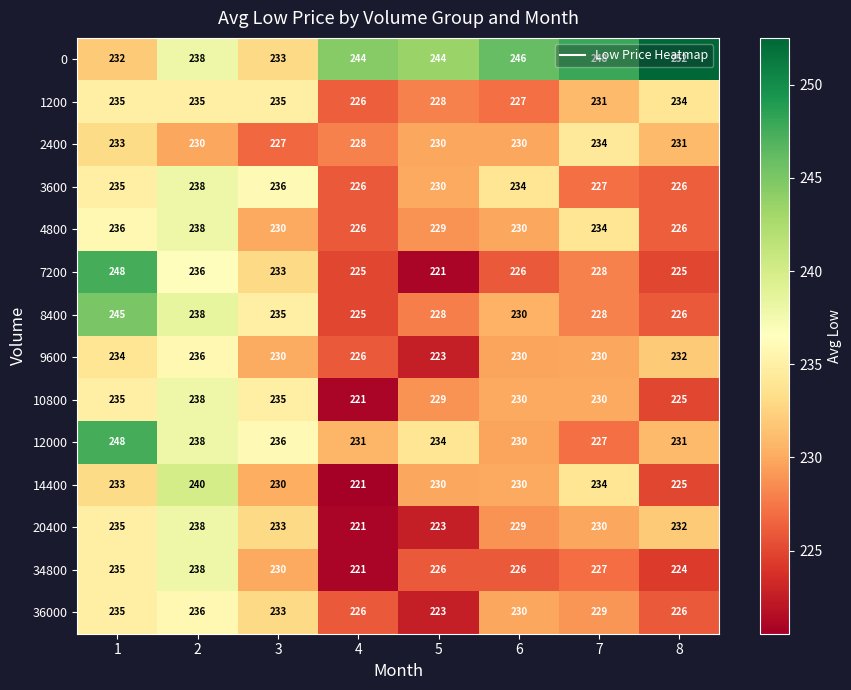

True or false: 14400 has a value of 221 at 4.

True